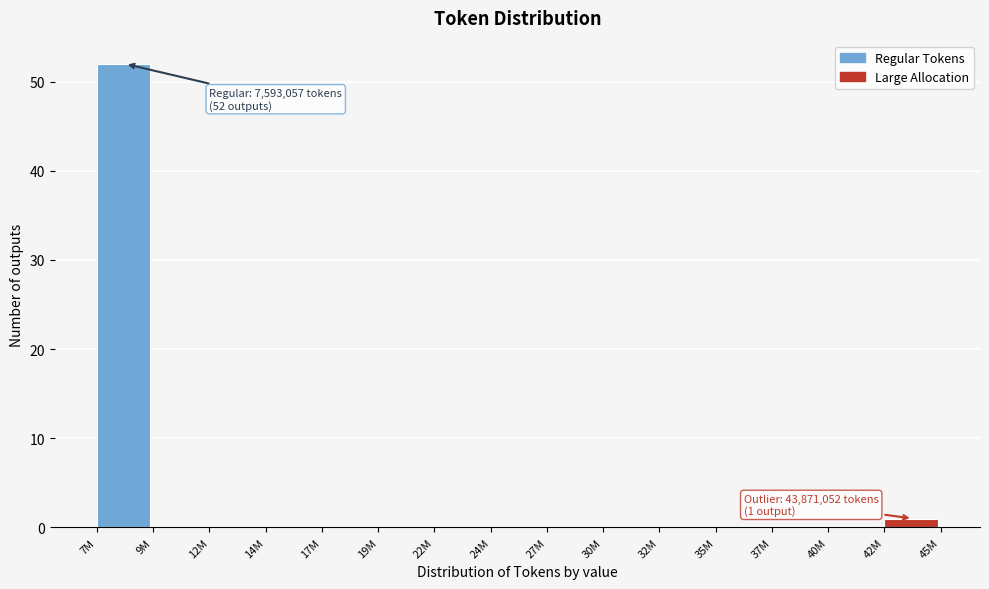

Reading right to left, what are all the values shown in this chart?

42M=1	40M=0	37M=0	35M=0	32M=0	30M=0	27M=0	24M=0	22M=0	19M=0	17M=0	14M=0	12M=0	9M=0	7M=52